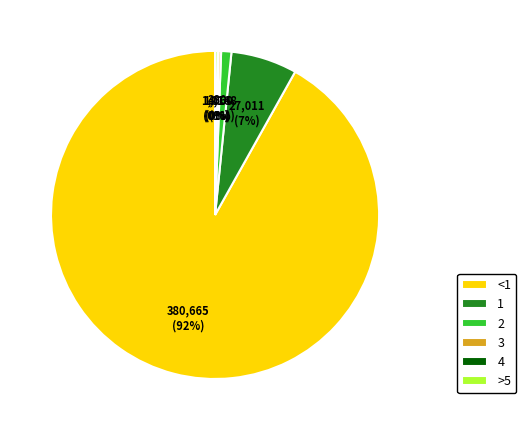

To the nearest percent, what portion does 2 represent?

1%